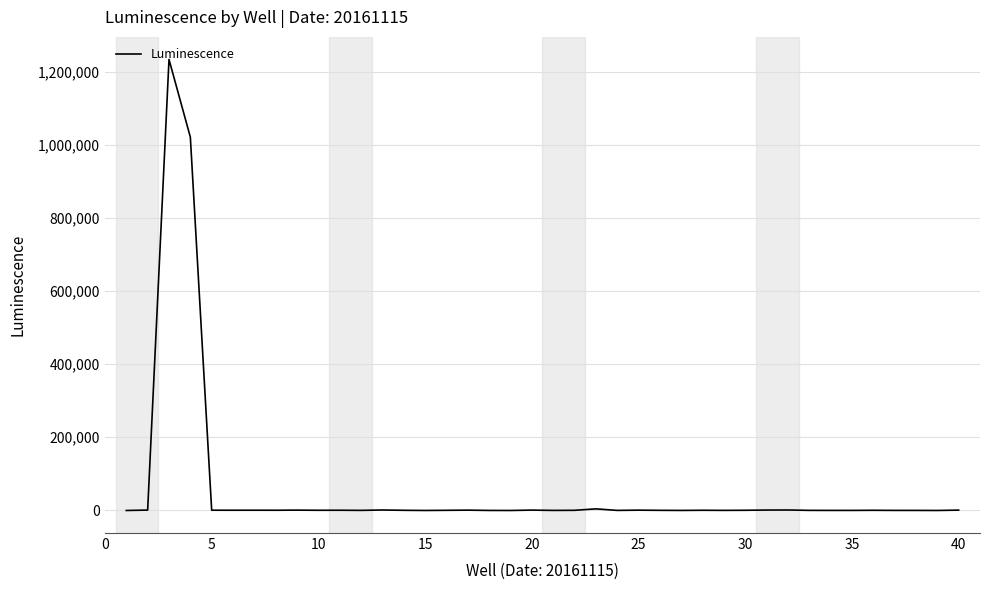

What is the greatest value displayed?

1234820.0